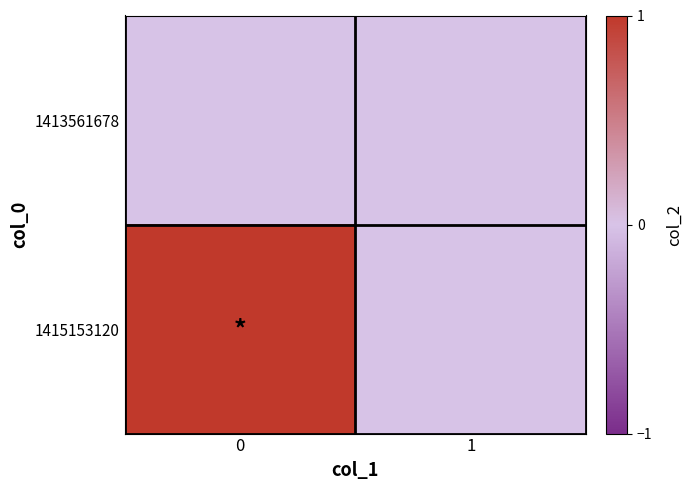

Reading left to right, what are all the values shown in this chart?

1413561678: 0=0	1=0
1415153120: 0=1	1=0